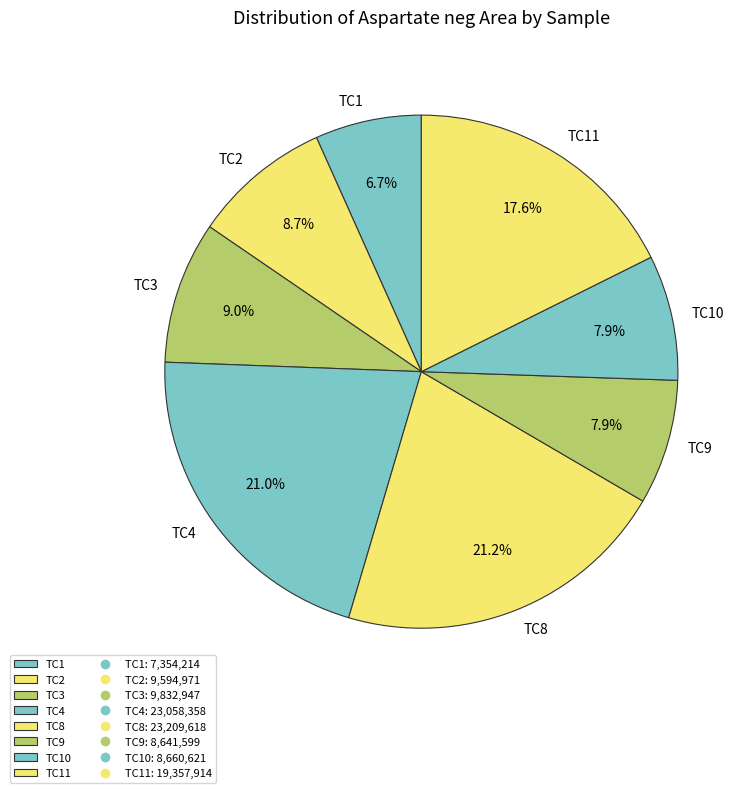

Combined, what portion of the pie is TC3 and TC4?

30.0%